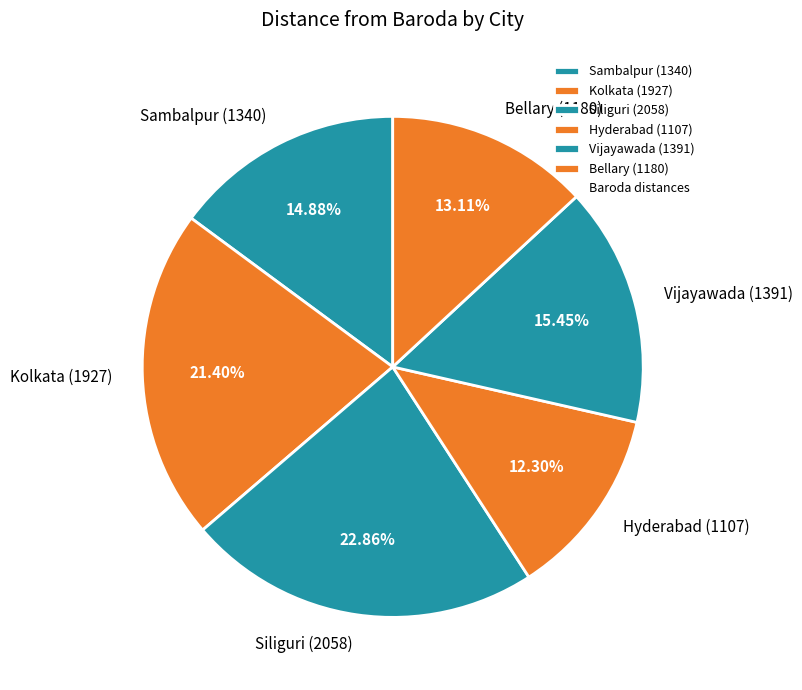

How many segments does this pie chart have?

6